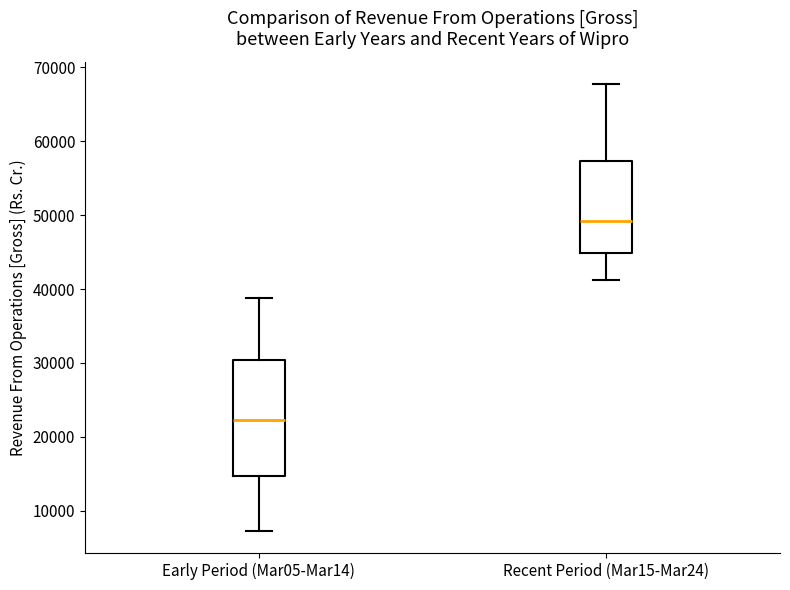

Which box's median line is the highest?

Recent Period (Mar15-Mar24)